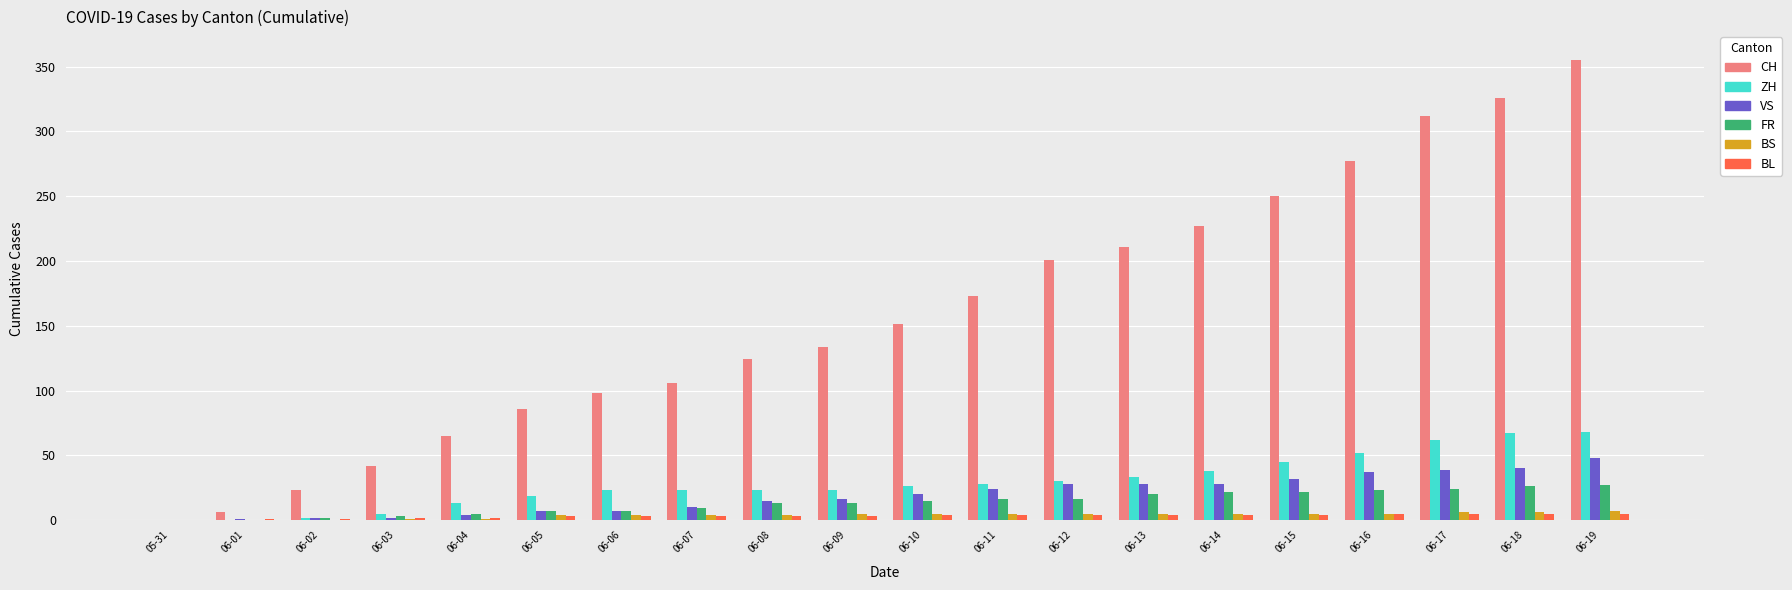

What is the sum of all FR values?

270